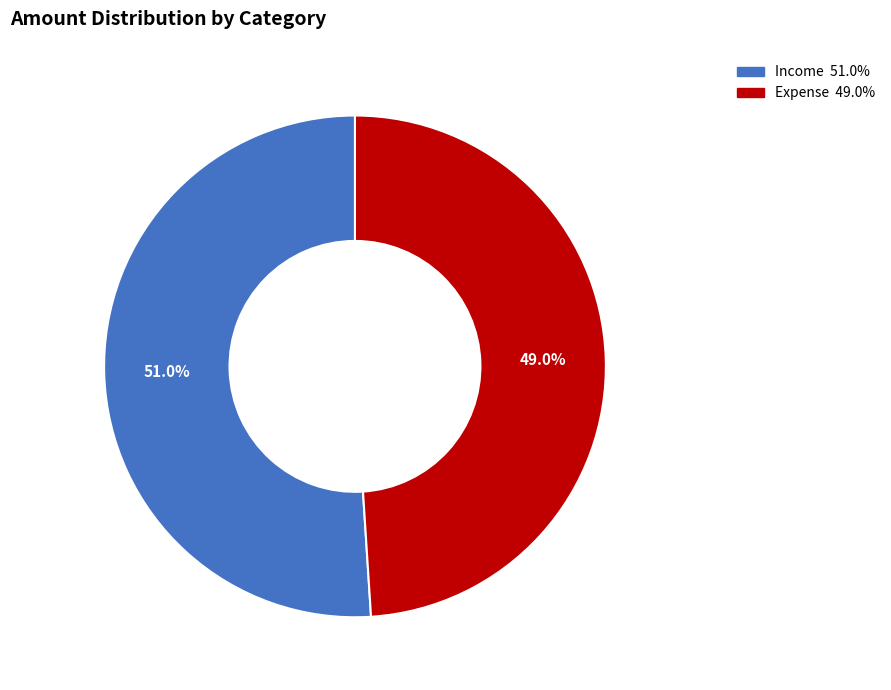

Is there a majority slice in this chart?

Yes